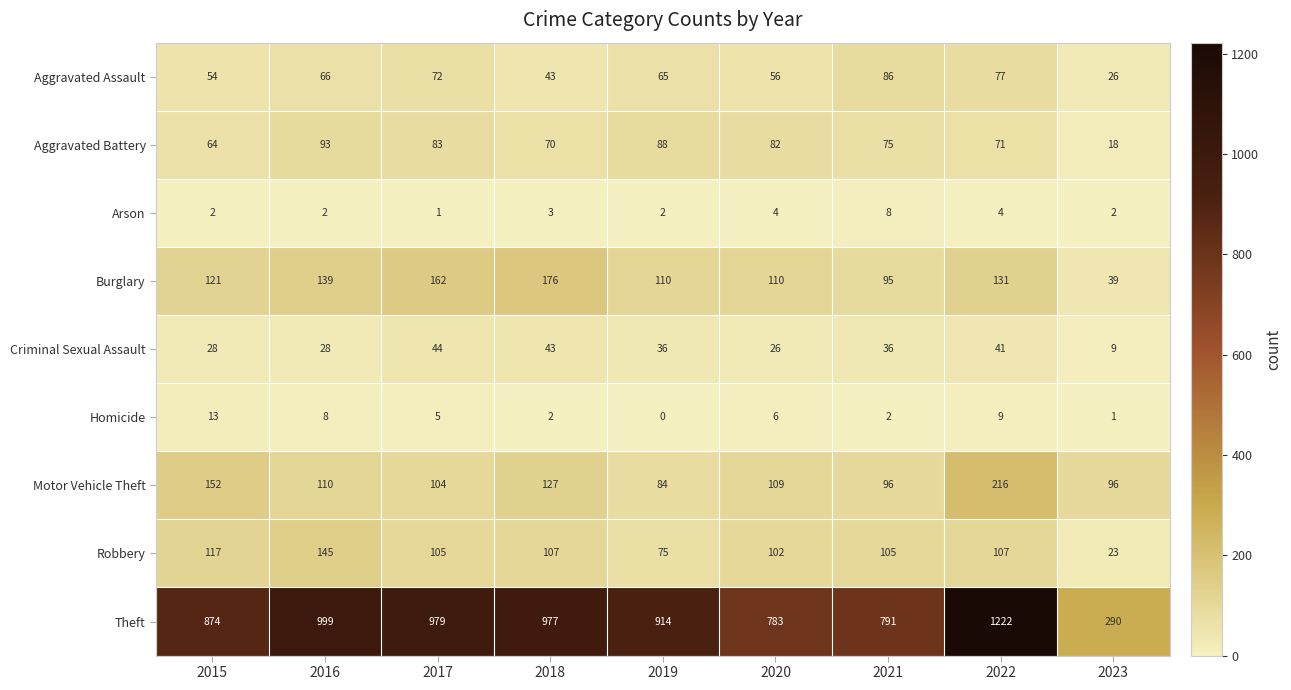

At 2021, list the series in order from largest to smallest.

Theft, Robbery, Motor Vehicle Theft, Burglary, Aggravated Assault, Aggravated Battery, Criminal Sexual Assault, Arson, Homicide